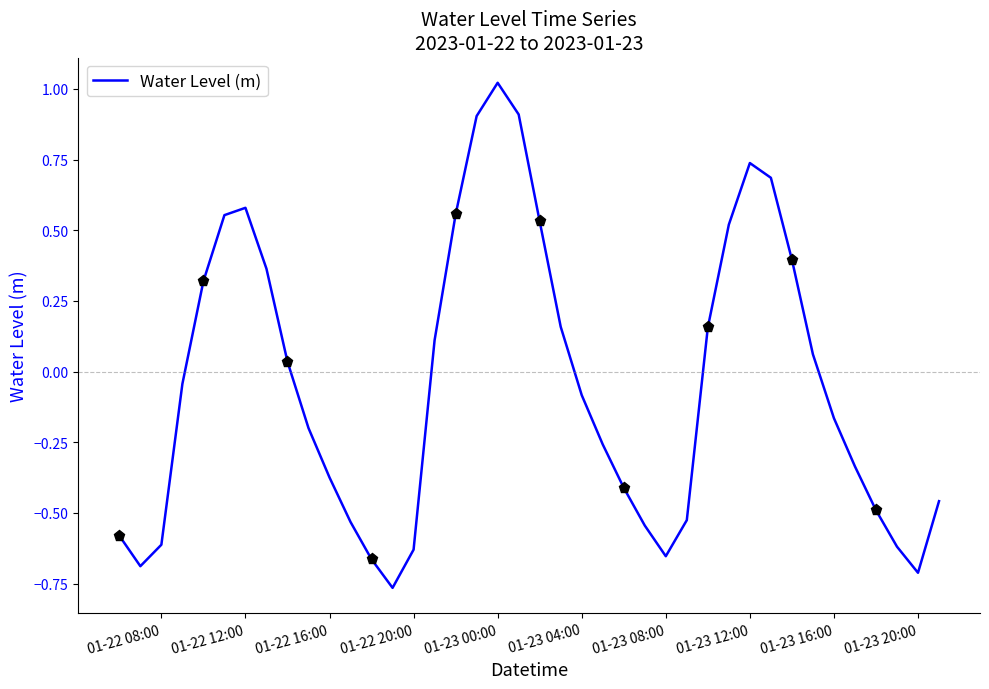

How many points are higher than both their immediate neighbors (excluding endpoints)?

3